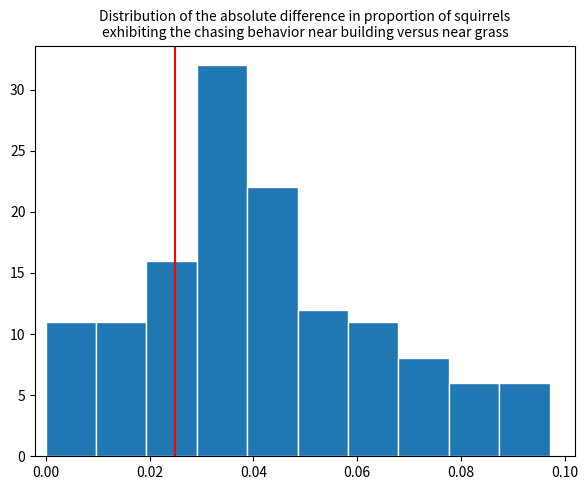

Over which range of the x-axis is the bar tallest?

0.030 to 0.038